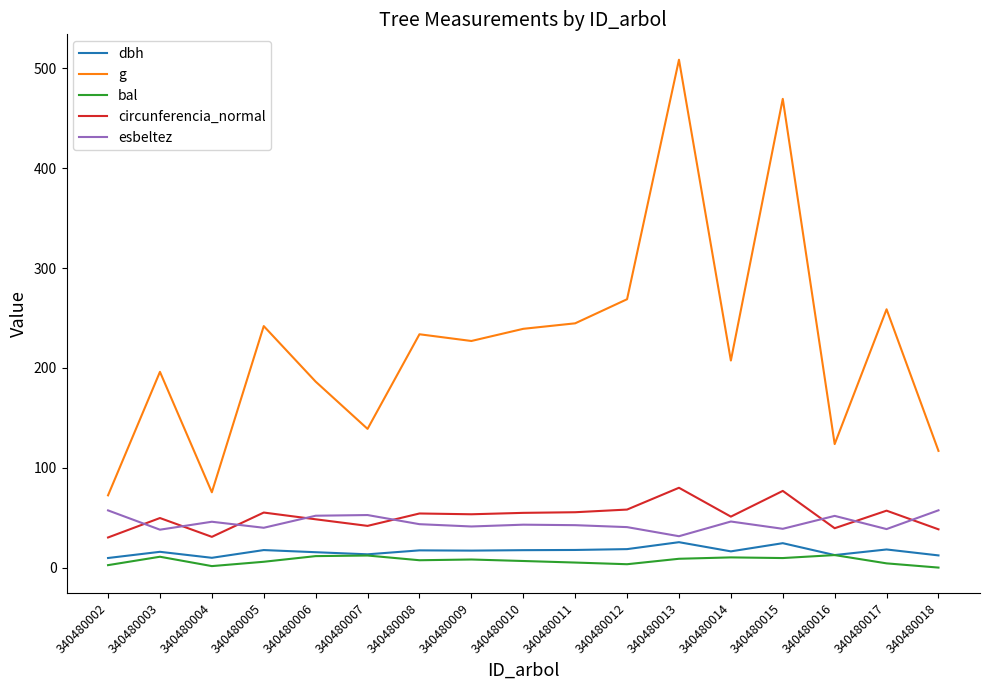

Where is the first local minimum for esbeltez?

340480003